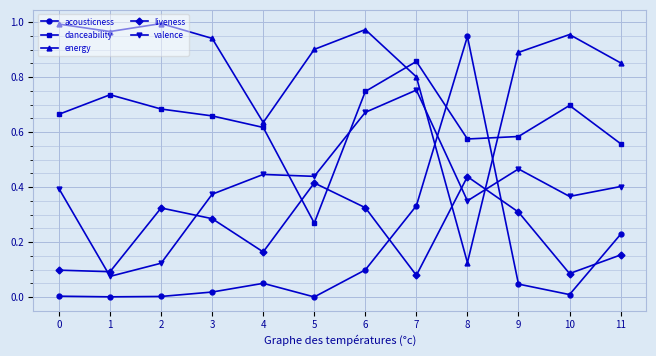

True or false: acousticness and valence intersect in this chart.

True